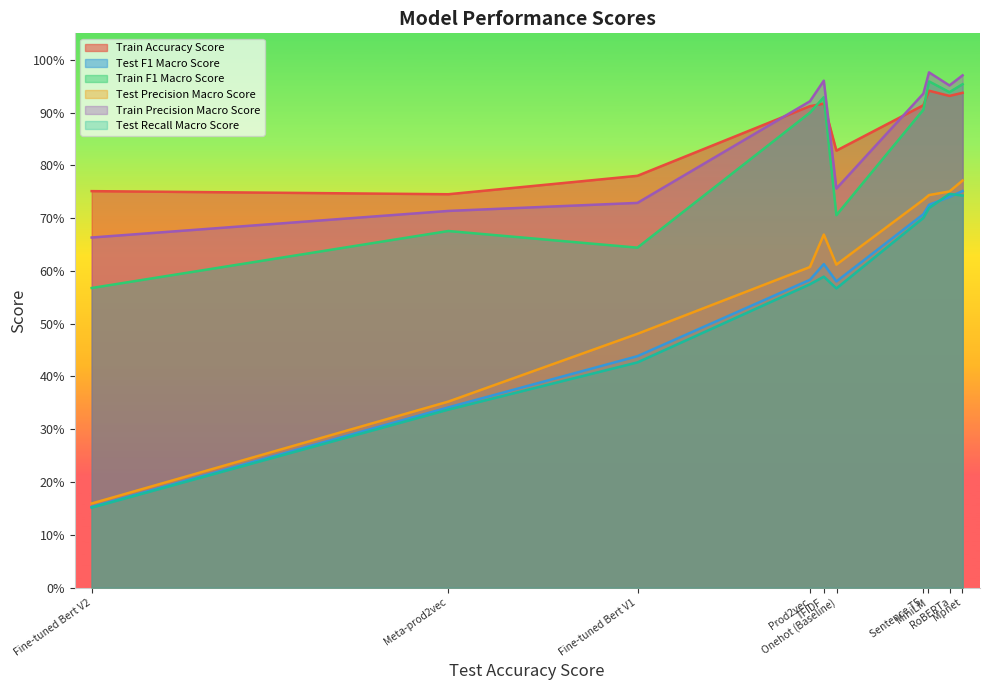

Reading left to right, extract all data points from this chart.

Train Accuracy Score: Mpnet=0.9	RoBERTa=0.9	MiniLM=0.9	Sentence T5=0.9	Onehot (Baseline)=0.8	TFIDF=0.9	Prod2vec=0.9	Fine-tuned Bert V1=0.8	Meta-prod2vec=0.7	Fine-tuned Bert V2=0.8
Test F1 Macro Score: Mpnet=0.8	RoBERTa=0.7	MiniLM=0.7	Sentence T5=0.7	Onehot (Baseline)=0.6	TFIDF=0.6	Prod2vec=0.6	Fine-tuned Bert V1=0.4	Meta-prod2vec=0.3	Fine-tuned Bert V2=0.2
Train F1 Macro Score: Mpnet=1.0	RoBERTa=0.9	MiniLM=1.0	Sentence T5=0.9	Onehot (Baseline)=0.7	TFIDF=0.9	Prod2vec=0.9	Fine-tuned Bert V1=0.6	Meta-prod2vec=0.7	Fine-tuned Bert V2=0.6
Test Precision Macro Score: Mpnet=0.8	RoBERTa=0.8	MiniLM=0.7	Sentence T5=0.7	Onehot (Baseline)=0.6	TFIDF=0.7	Prod2vec=0.6	Fine-tuned Bert V1=0.5	Meta-prod2vec=0.4	Fine-tuned Bert V2=0.2
Train Precision Macro Score: Mpnet=1.0	RoBERTa=1.0	MiniLM=1.0	Sentence T5=0.9	Onehot (Baseline)=0.8	TFIDF=1.0	Prod2vec=0.9	Fine-tuned Bert V1=0.7	Meta-prod2vec=0.7	Fine-tuned Bert V2=0.7
Test Recall Macro Score: Mpnet=0.7	RoBERTa=0.7	MiniLM=0.7	Sentence T5=0.7	Onehot (Baseline)=0.6	TFIDF=0.6	Prod2vec=0.6	Fine-tuned Bert V1=0.4	Meta-prod2vec=0.3	Fine-tuned Bert V2=0.2